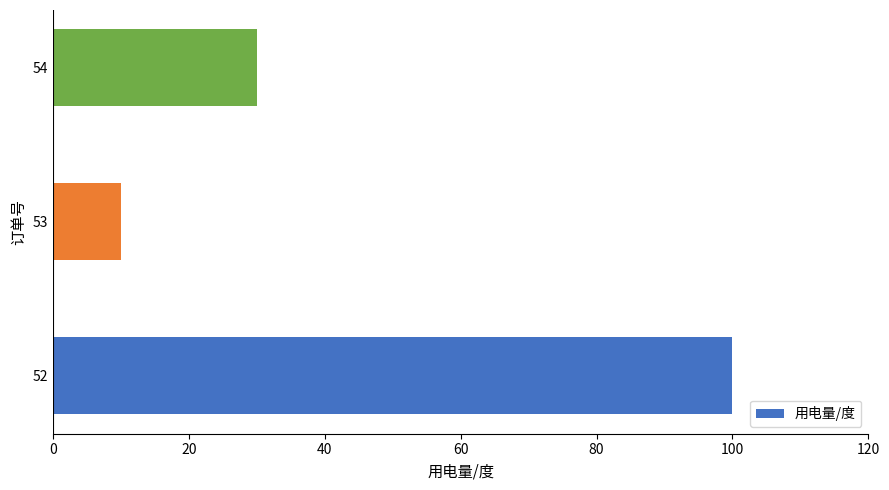

What is the sum of the values at 54 and 52?

130